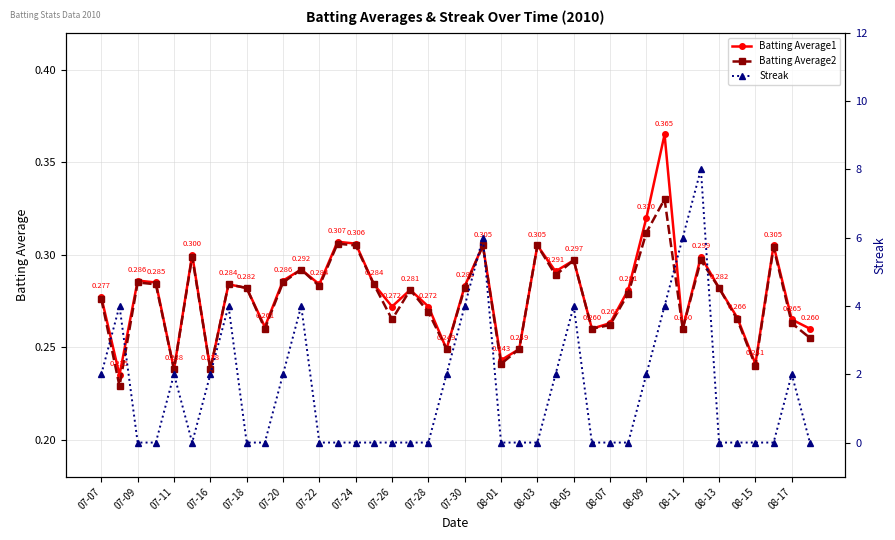

How many intersections are there between Streak and Batting Average1?

15